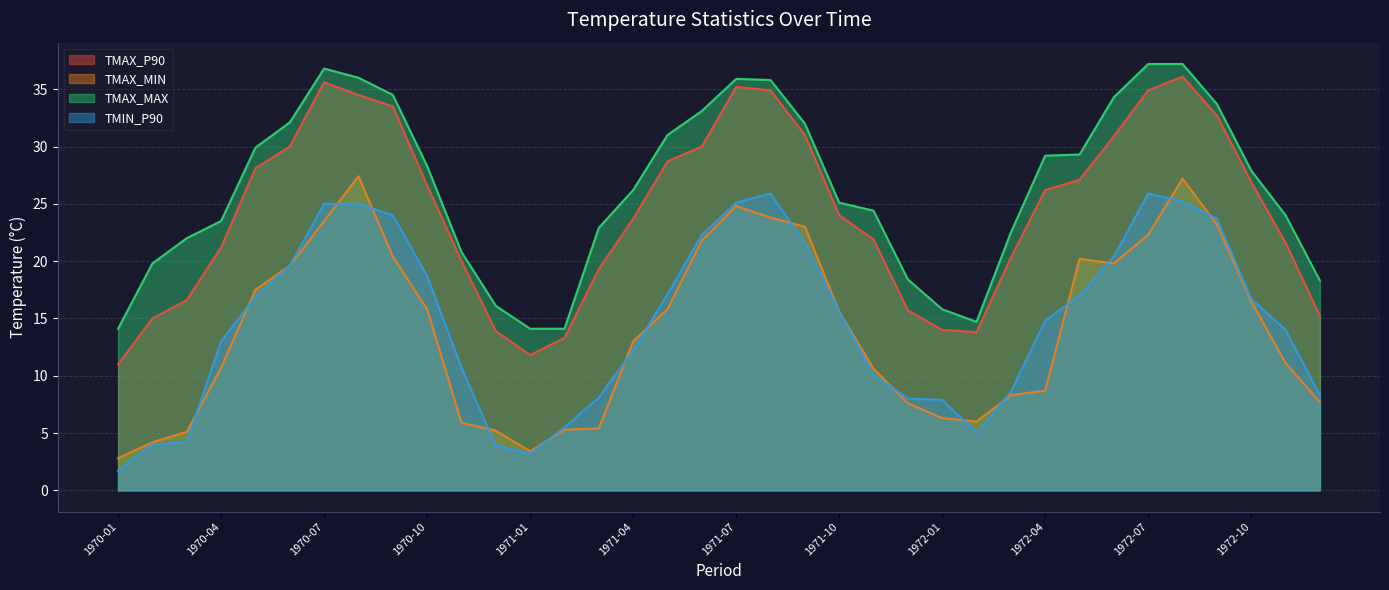

Which category has the lowest value in the TMIN_P90 series?

1970-01